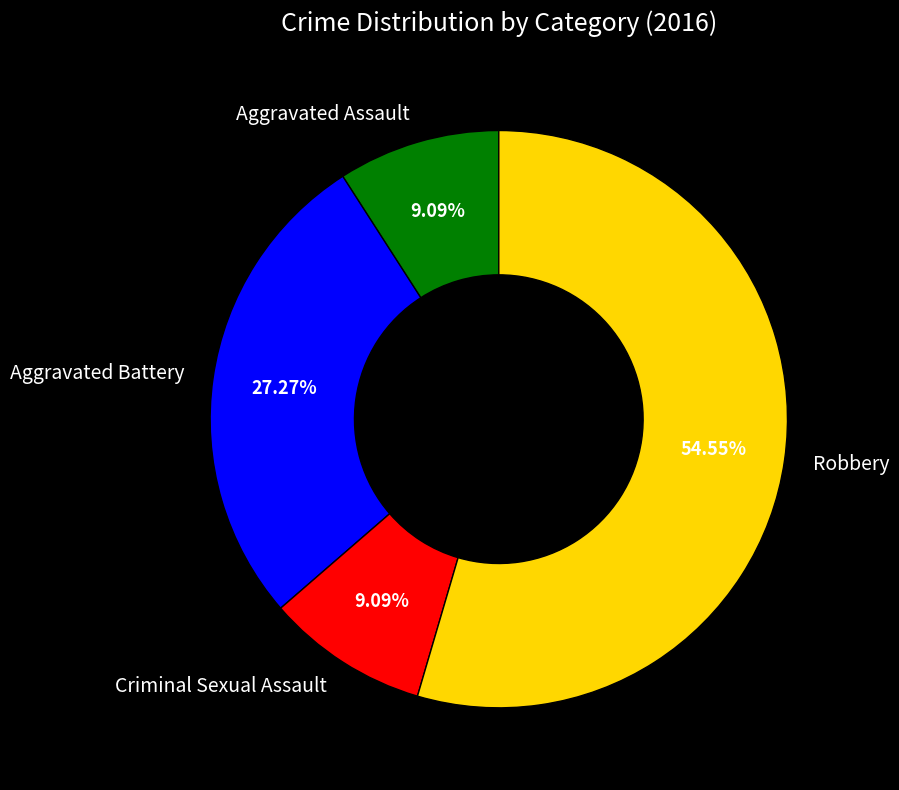

To the nearest percent, what is the combined percentage of Aggravated Battery and Robbery?

82%